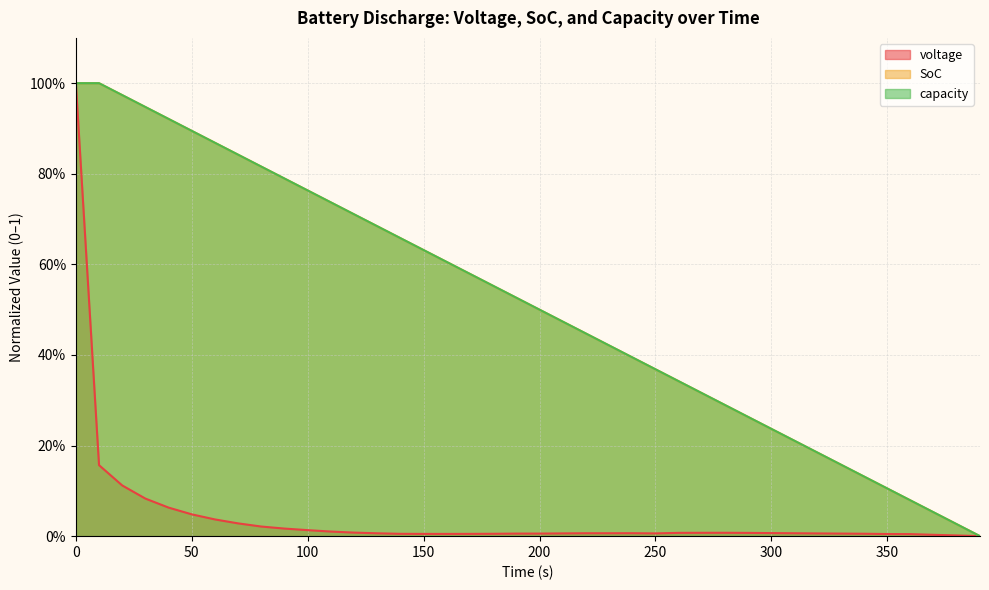

Which series has the largest range (max minus min)?

voltage